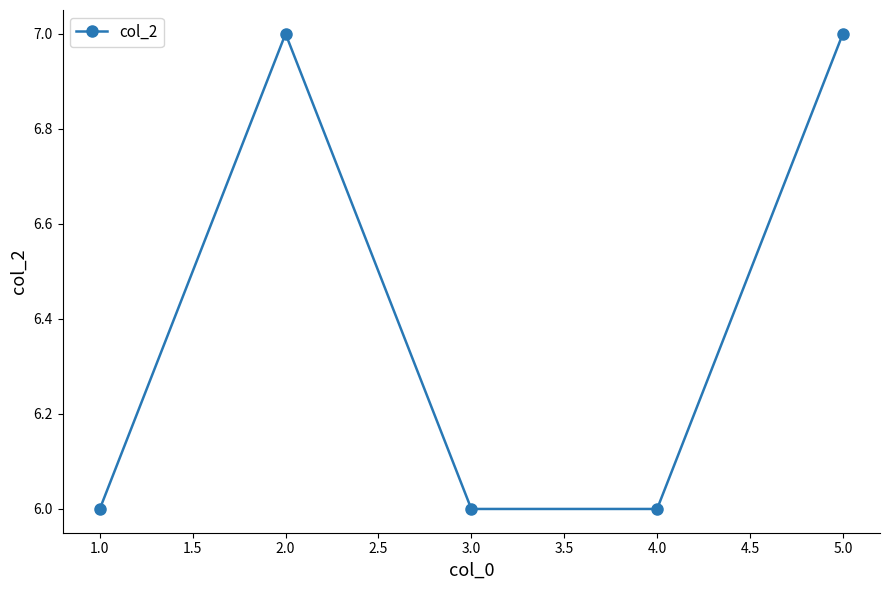

What is the approximate value at 2.0?

7